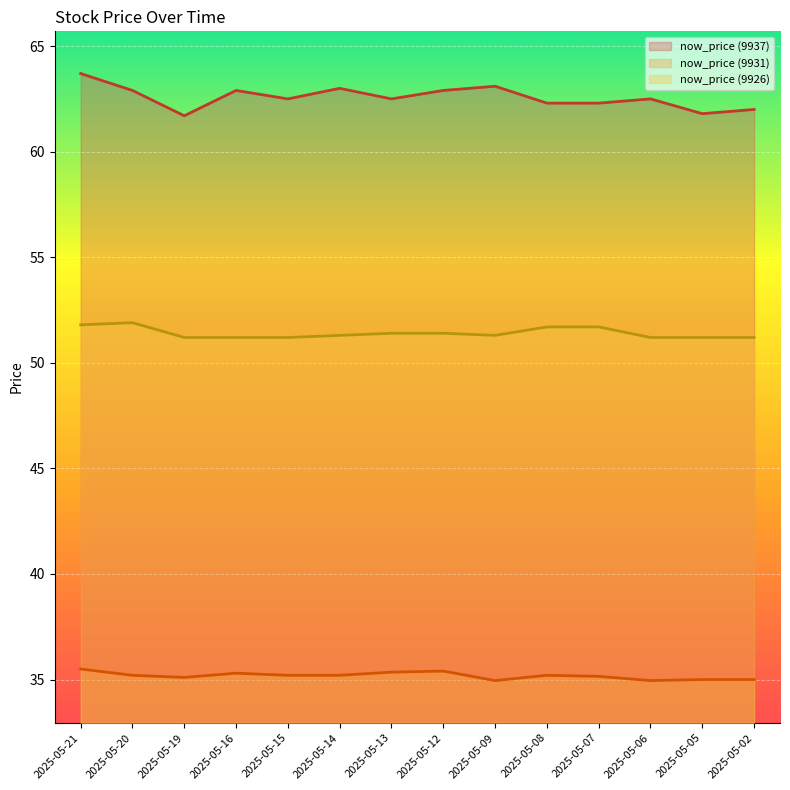

At 2025-05-08, list the series in order from smallest to largest.

now_price (9931), now_price (9926), now_price (9937)